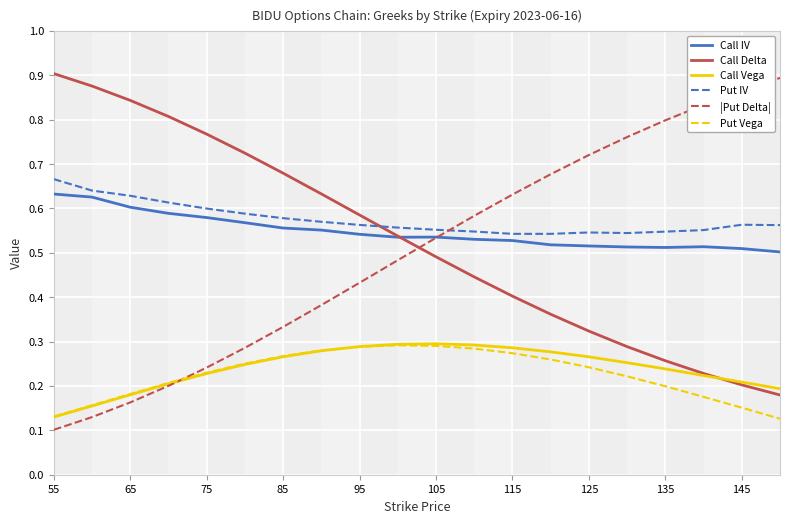

True or false: Put IV has a value of 0.9 at 135.

False